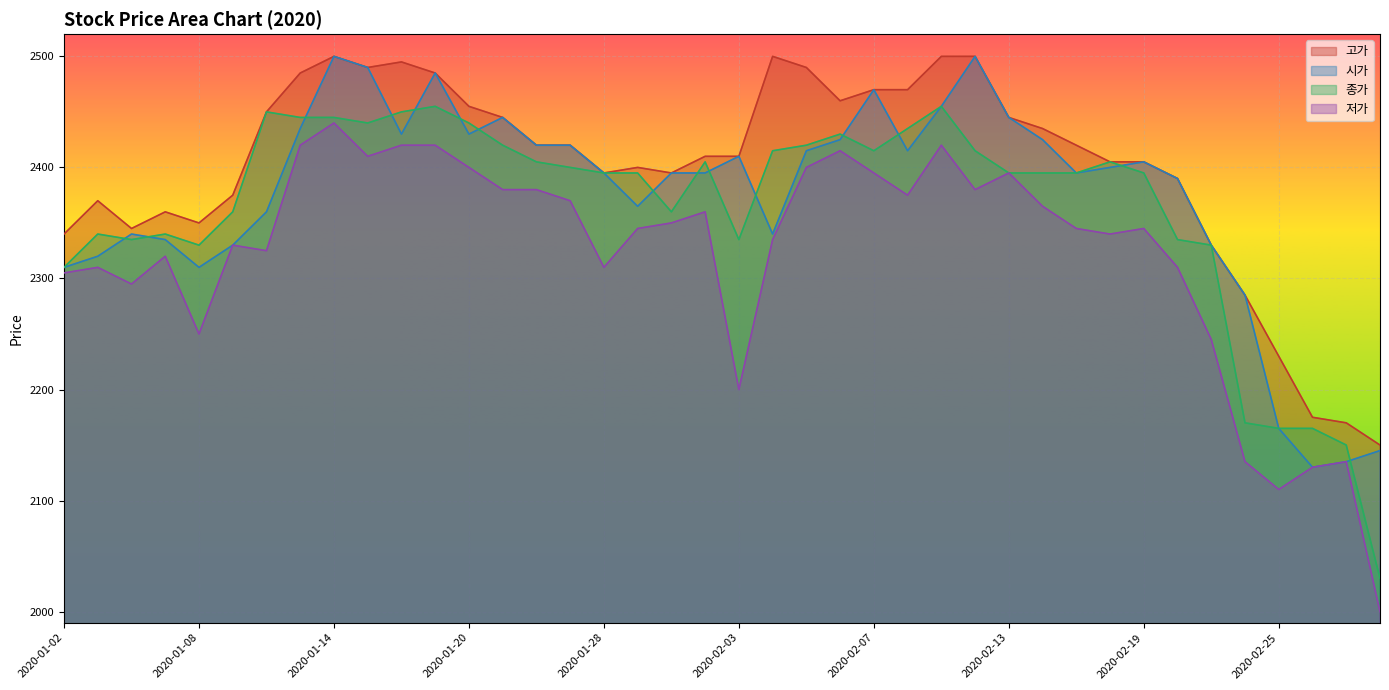

True or false: 저가 has a value of 1506 at 2020-02-05.

False